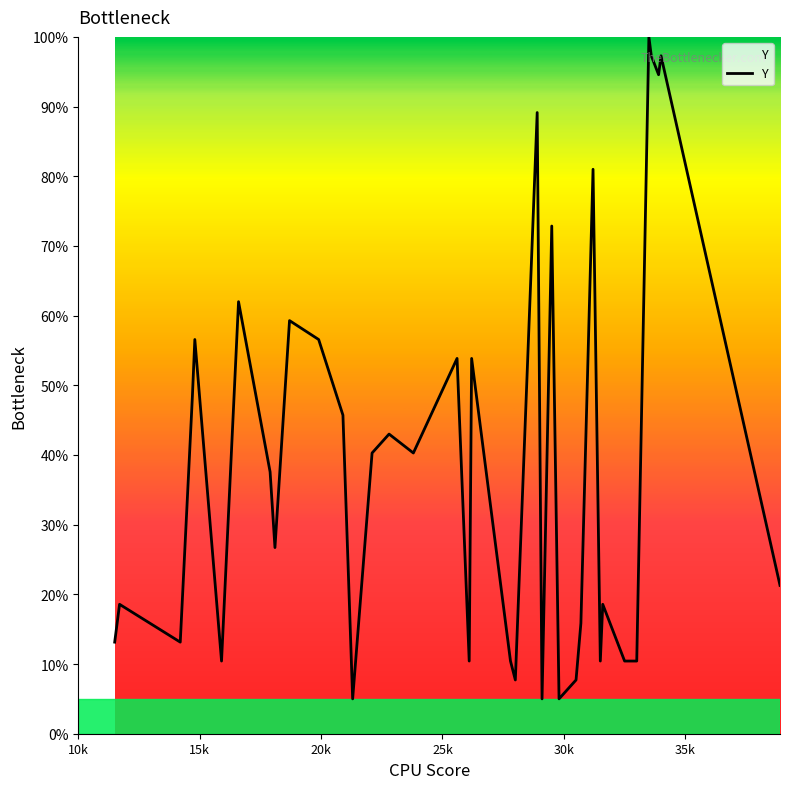

What is the maximum value shown in the chart?

100.0